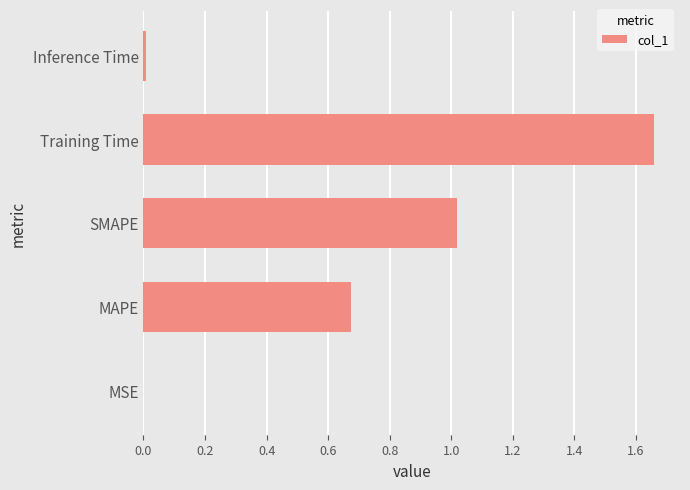

The value at Inference Time is 0.0. True or false?

True